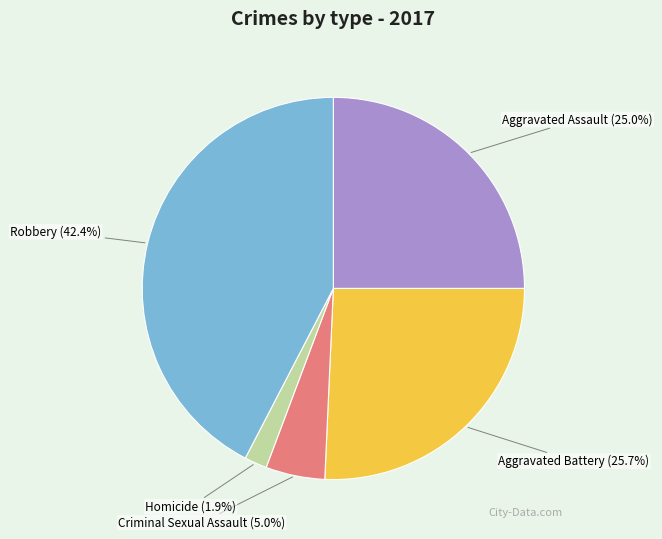

To the nearest percent, what portion does Aggravated Battery represent?

26%